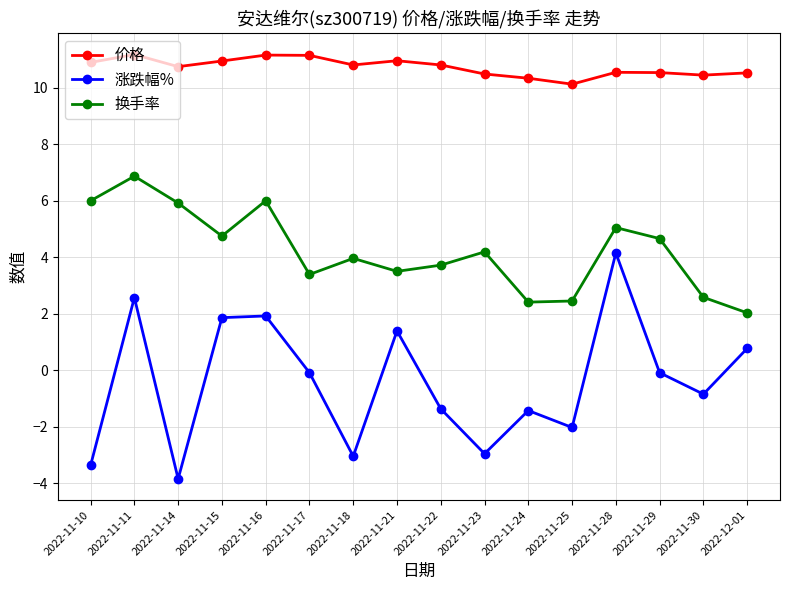

Does the chart have visible grid lines?

Yes